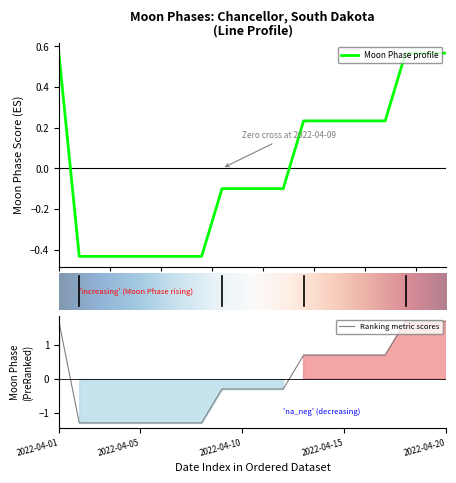

The Ranking metric scores series shows 0.3 at 2022-04-15. True or false?

False